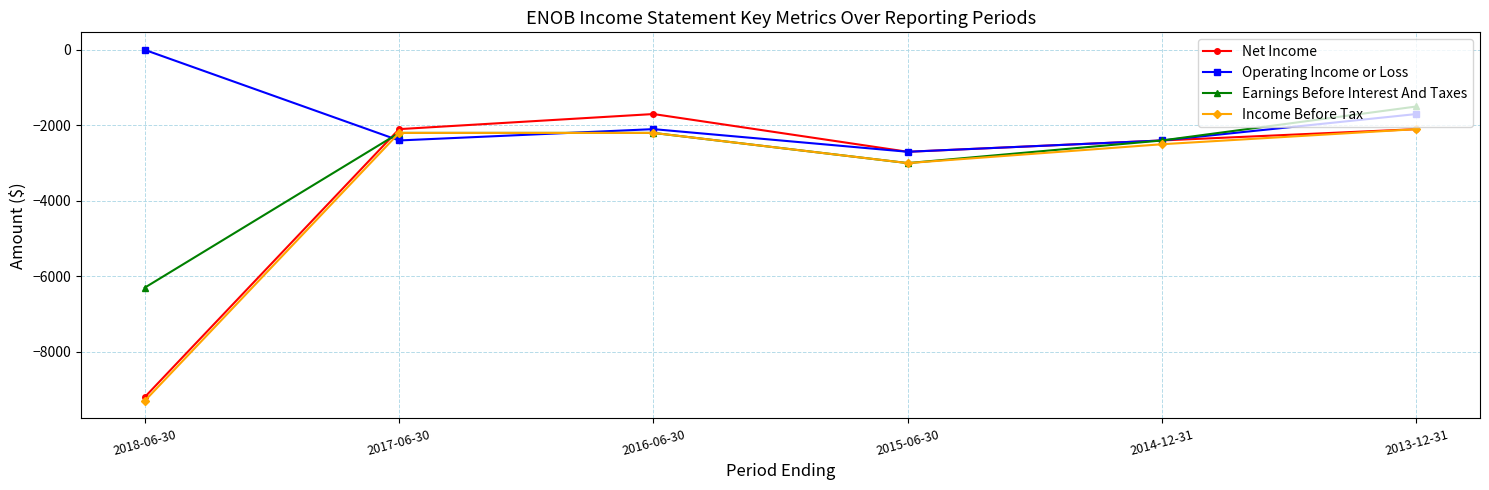

Which series has the largest total across all categories?

Operating Income or Loss